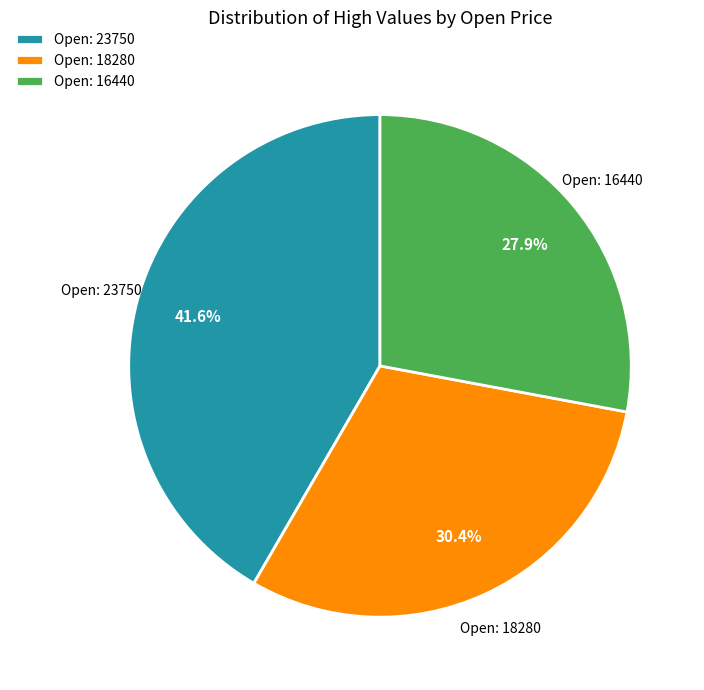

Rank the categories by value from lowest to highest.

Open: 16440, Open: 18280, Open: 23750